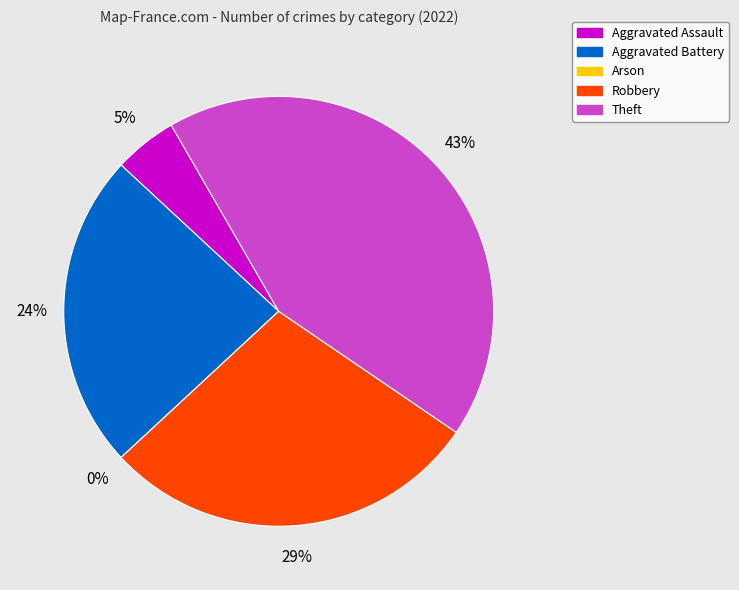

Count the number of slices in the pie.

5